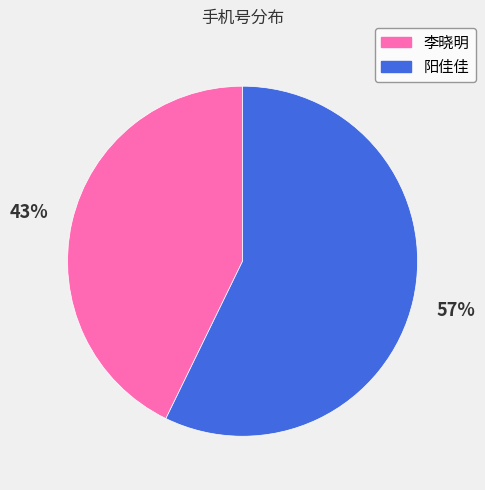

Which category has the smallest portion of the pie?

李晓明